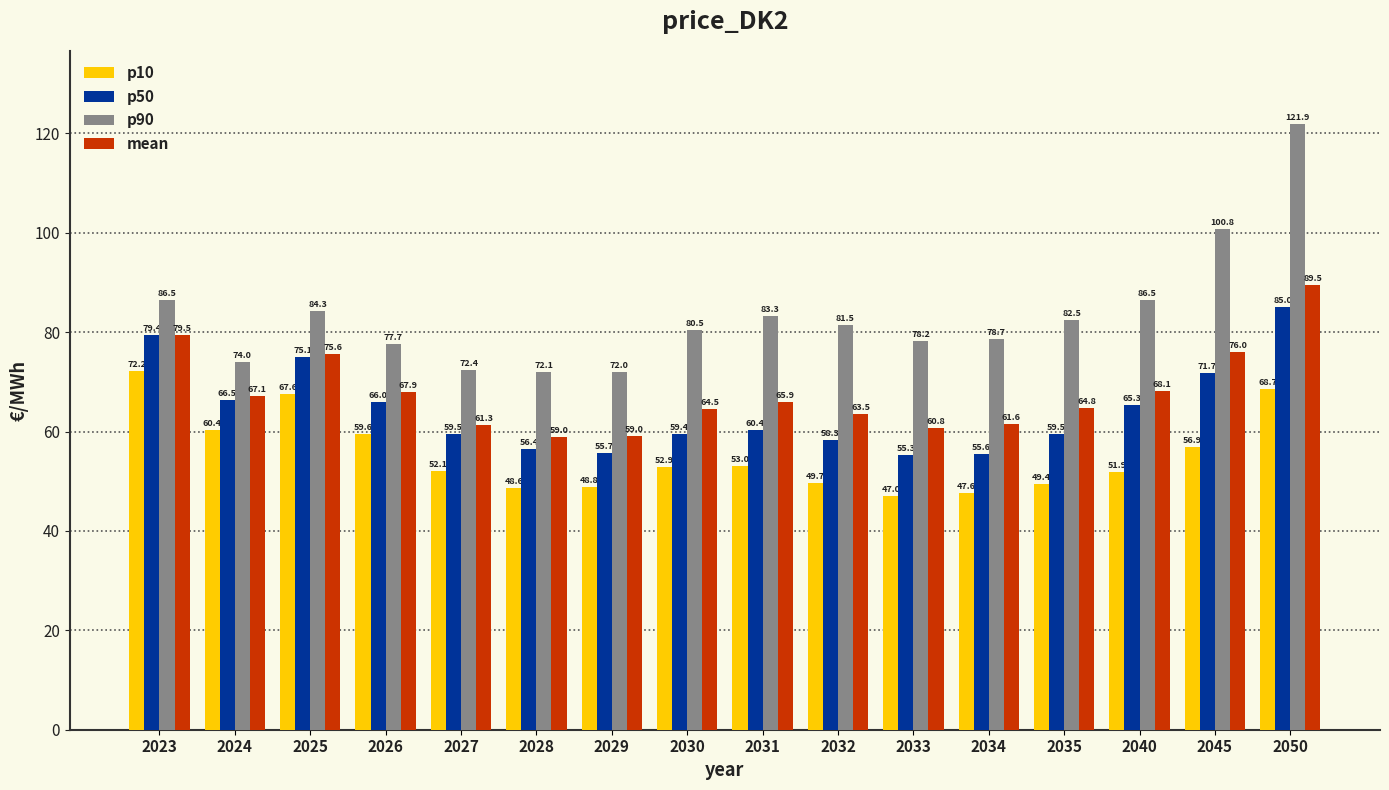

Reading left to right, what are all the values shown in this chart?

p10: 72.2	60.4	67.6	59.6	52.1	48.6	48.8	52.9	53.0	49.7	47.0	47.6	49.4	51.9	56.9	68.7
p50: 79.4	66.5	75.1	66.0	59.5	56.4	55.7	59.4	60.4	58.3	55.3	55.6	59.5	65.3	71.7	85.0
p90: 86.5	74.0	84.3	77.7	72.4	72.1	72.0	80.5	83.3	81.5	78.2	78.7	82.5	86.5	100.8	121.9
mean: 79.5	67.1	75.6	67.9	61.3	59.0	59.0	64.5	65.9	63.5	60.8	61.6	64.8	68.1	76.0	89.5